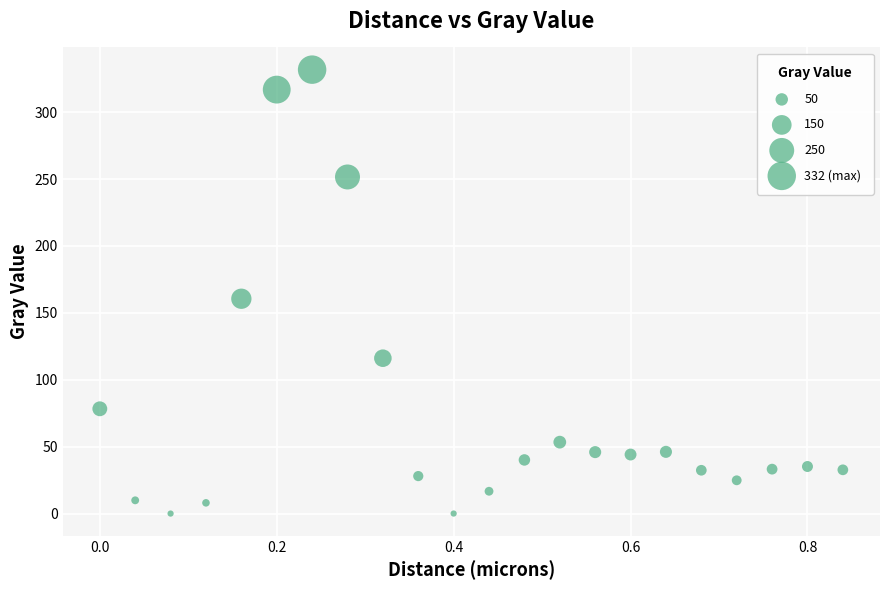

What Y value in the scatter plot is closest to 165?

160.6